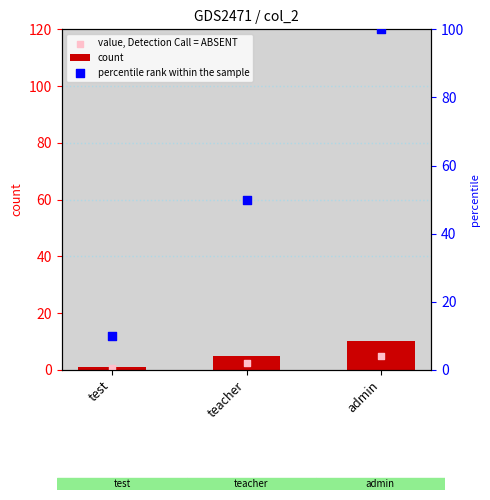

At which category is the sum across all series the highest?

admin